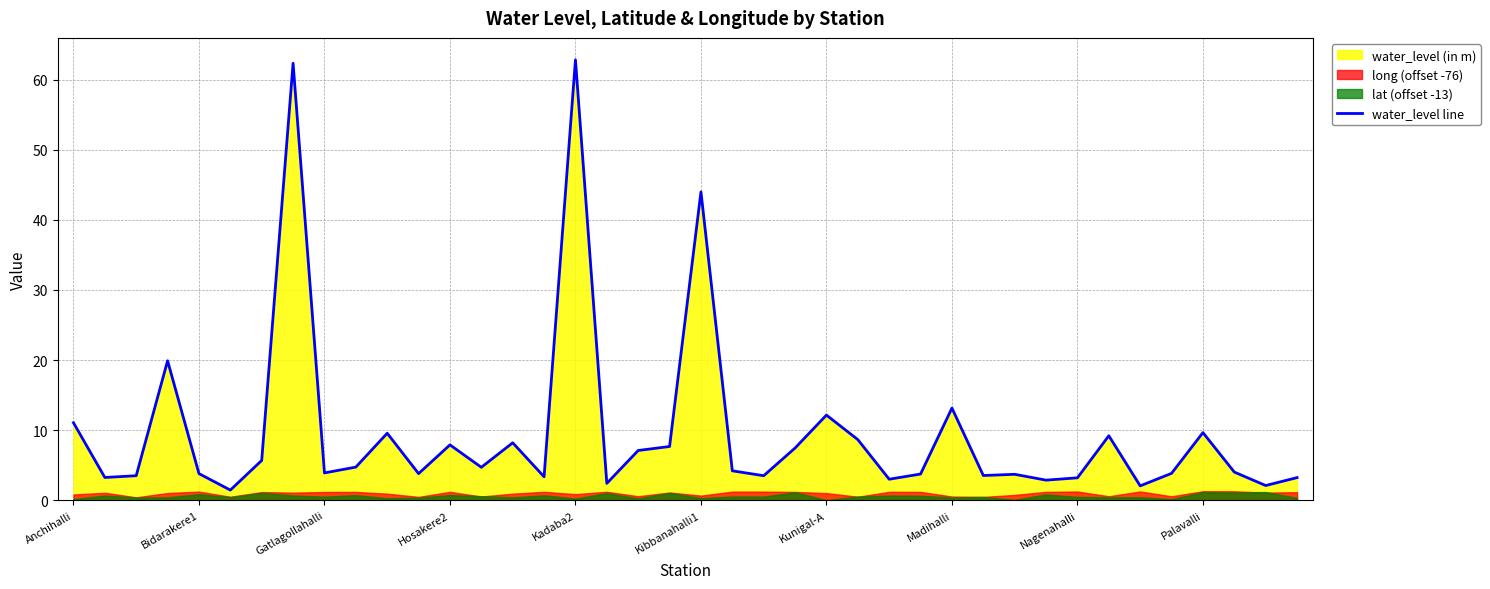

The value at 30 is 3.7. True or false?

True